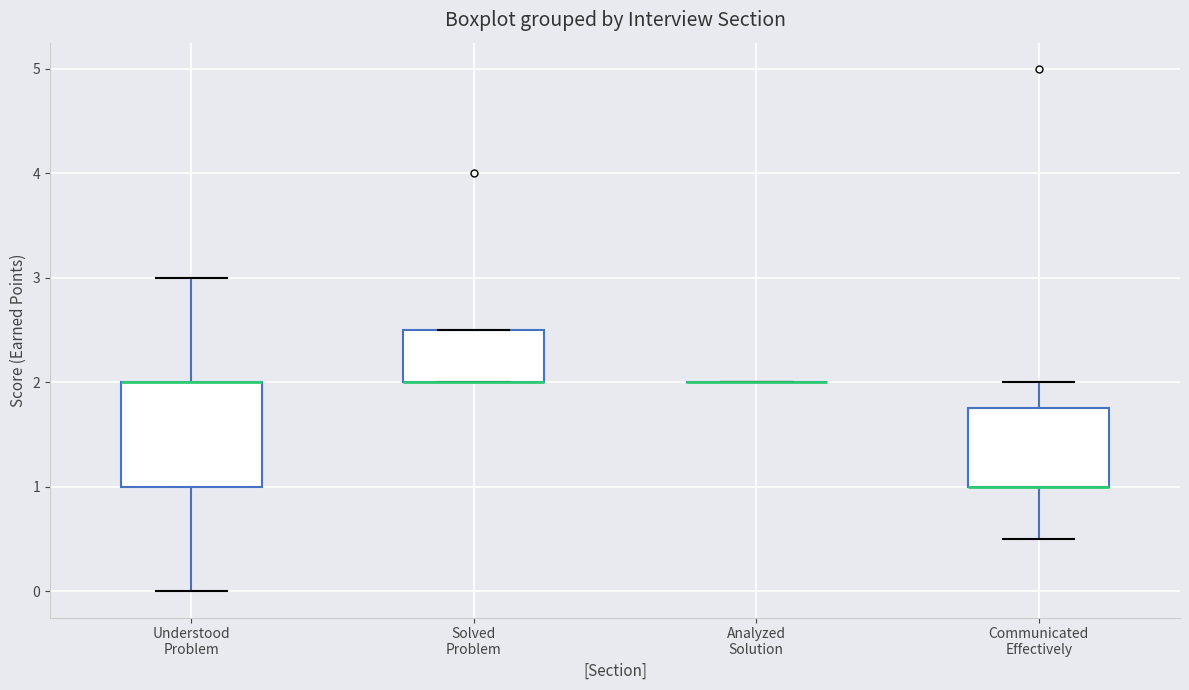

Reading left to right, read every box against the y-axis: the position of its median line, the range the box covers, and the ends of its whiskers. The values are not printed on the chart, so give them approximately, as read against the axis.

Understood Problem: median 2.0 (drawn on the box's upper edge), box 1.0 to 2.0, whiskers 0.0 to 3.0
Solved Problem: median 2.0 (drawn on the box's lower edge), box 2.0 to 2.5, whiskers 2.0 to 2.5
Analyzed Solution: box collapsed to a line at 2.0, whiskers 2.0 to 2.0
Communicated Effectively: median 1.0 (drawn on the box's lower edge), box 1.0 to 1.8, whiskers 0.5 to 2.0